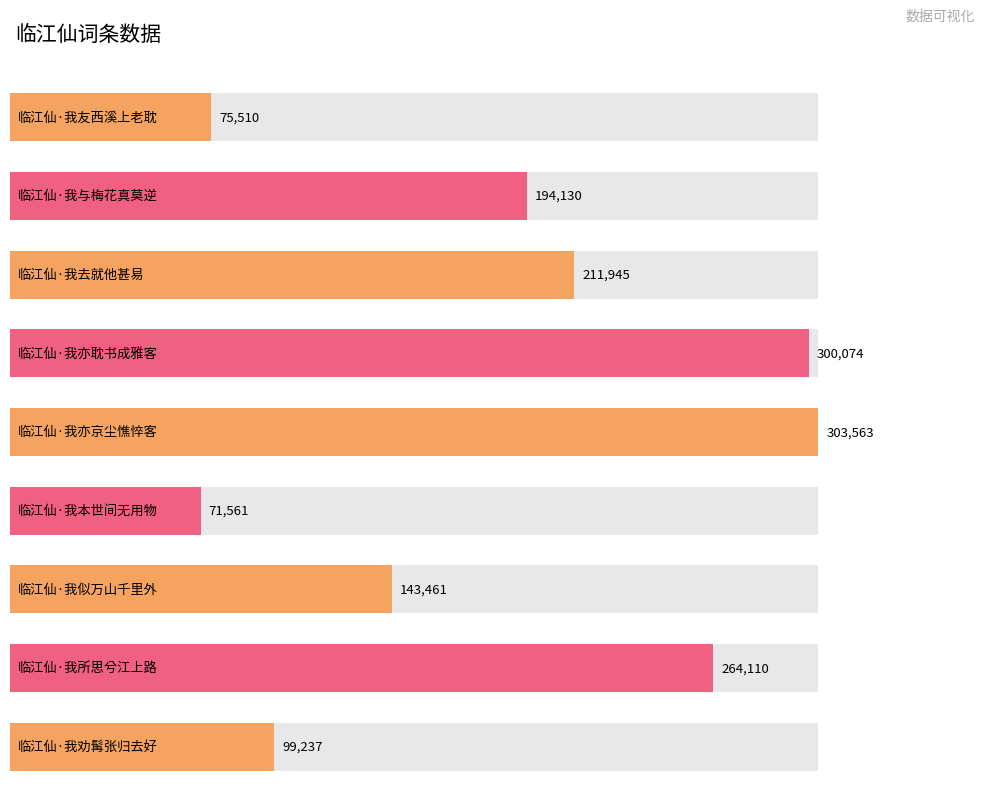

Reading left to right, transcribe all the data shown in this chart.

75510	194130	211945	300074	303563	71561	143461	264110	99237